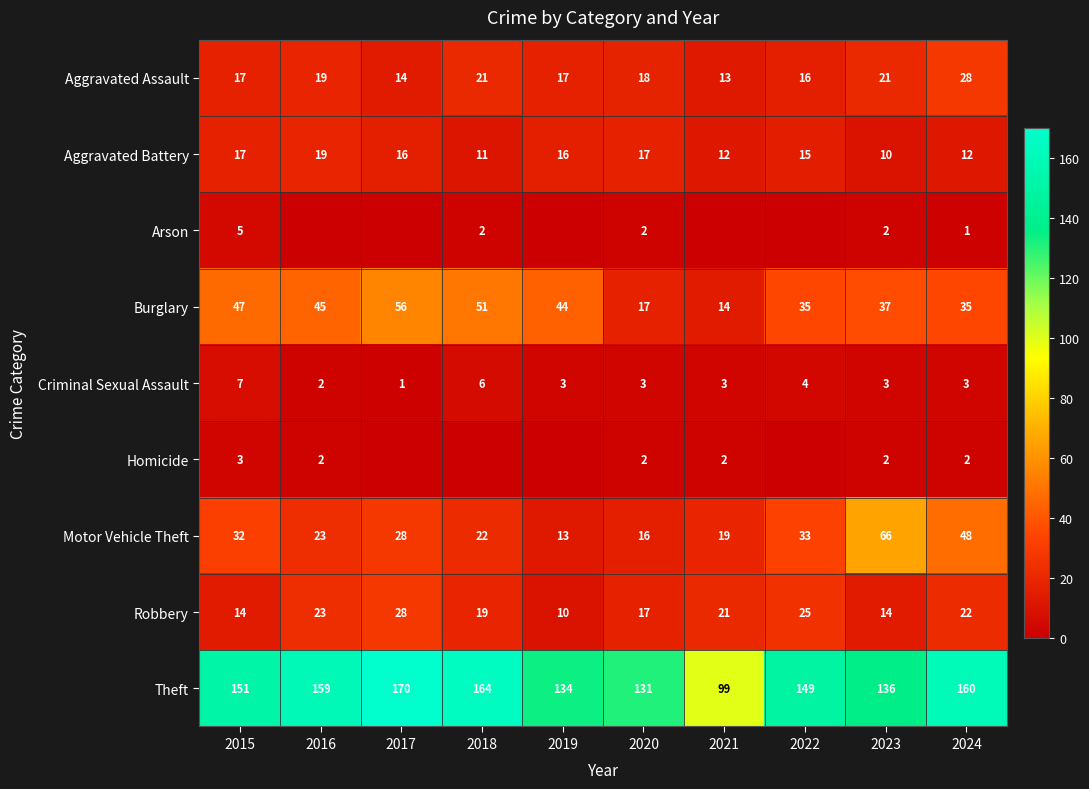

Is the value of Homicide at 2024 greater than the value of Motor Vehicle Theft at 2017?

No